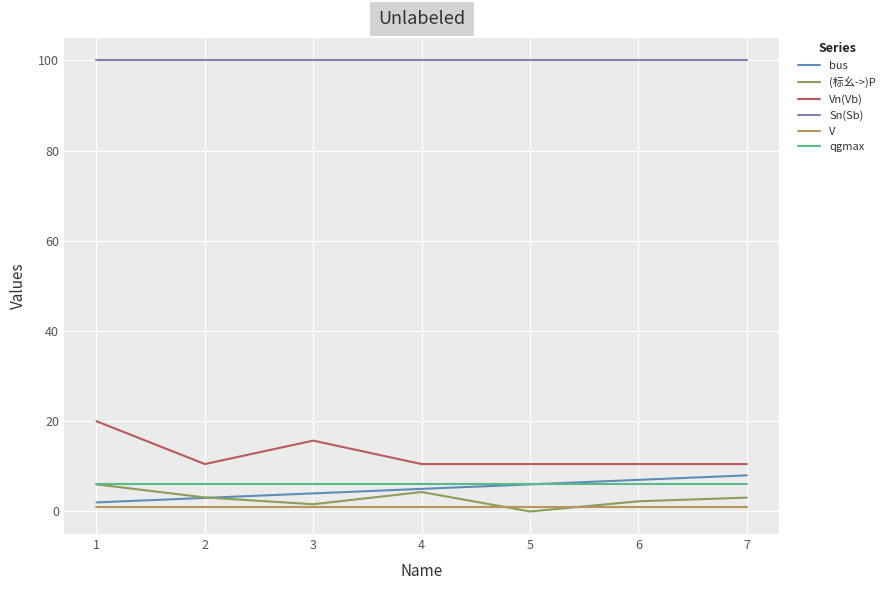

Which series has the largest range (max minus min)?

Vn(Vb)